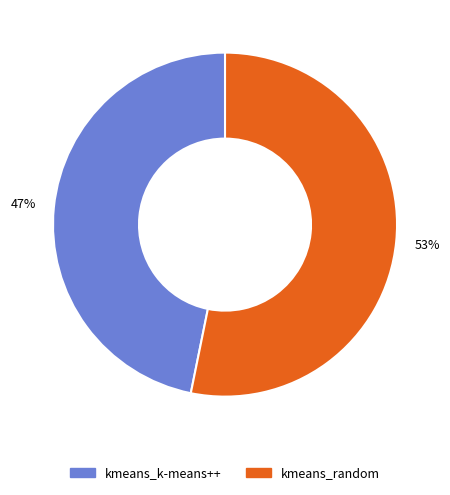

Between kmeans_random and kmeans_k-means++, which is larger?

kmeans_random